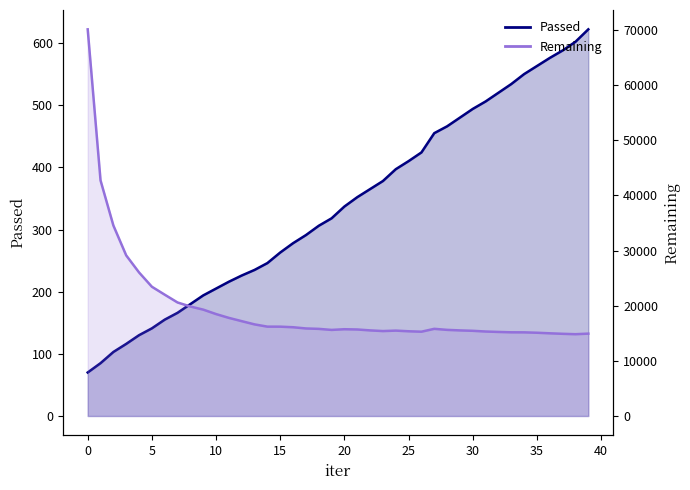

Where does the Passed series first go above 337?

21